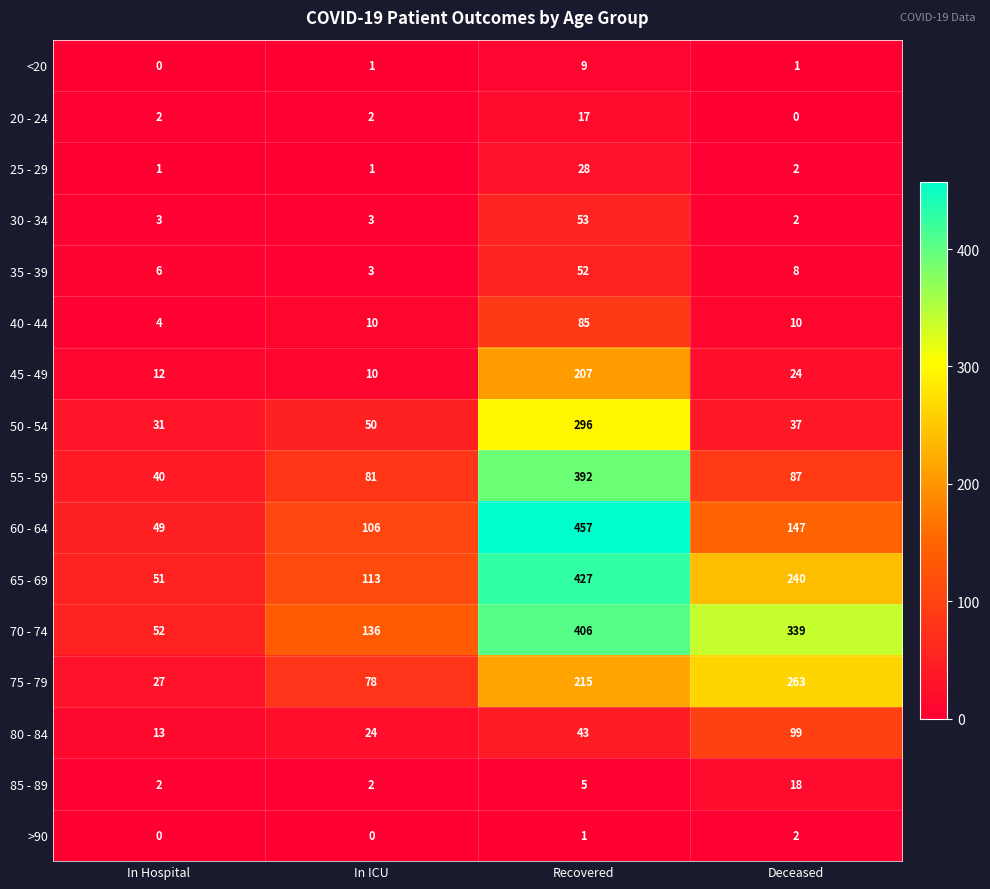

Is it true that 80 - 84 equals 7 at In Hospital?

False